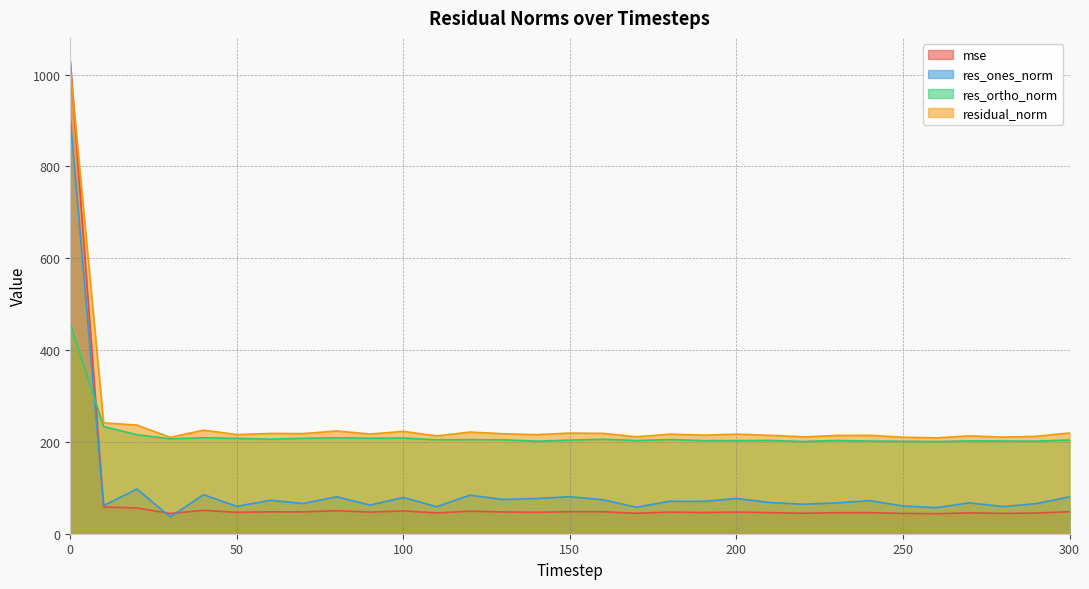

Which series has the largest range (max minus min)?

mse